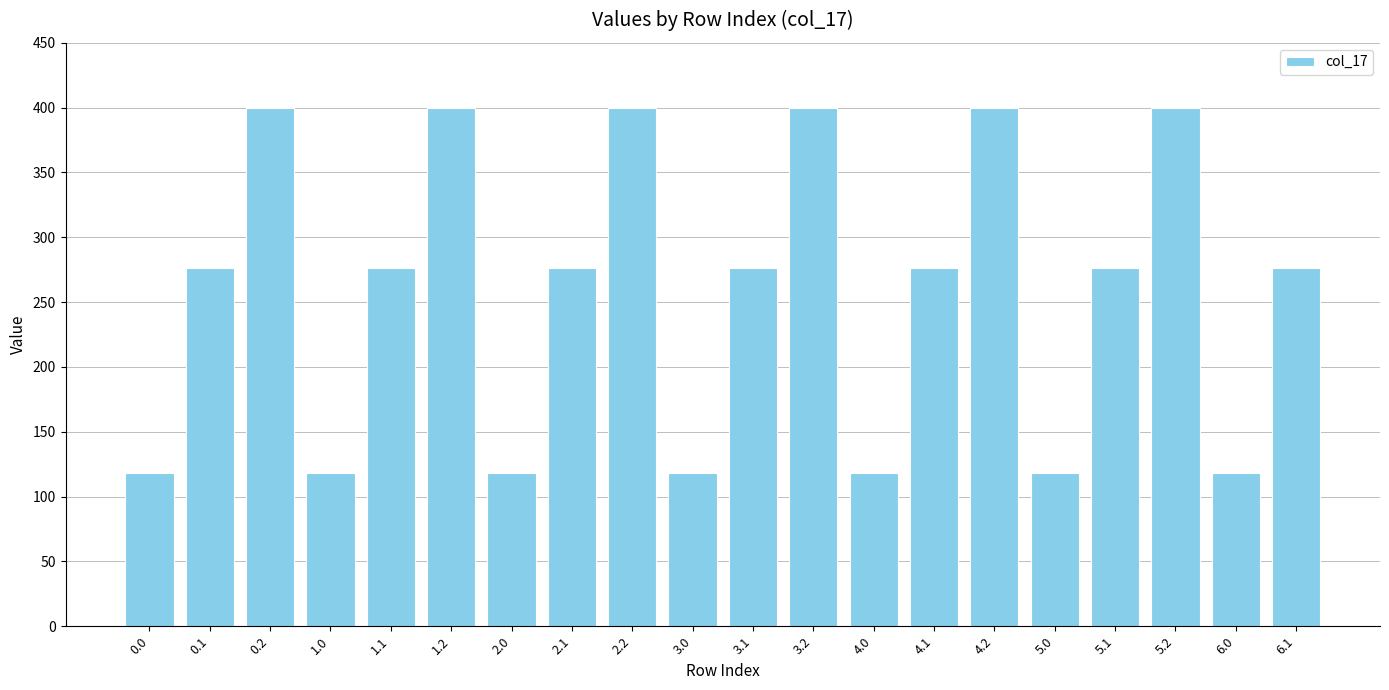

What is the minimum value shown in the chart?

118.0